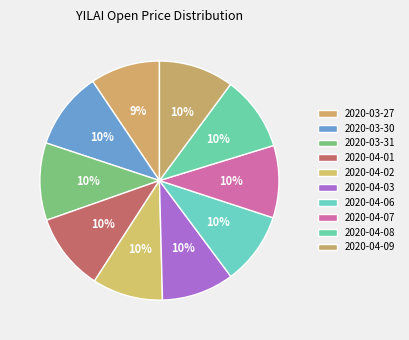

What portion of the pie excludes 2020-04-02?

90.5%